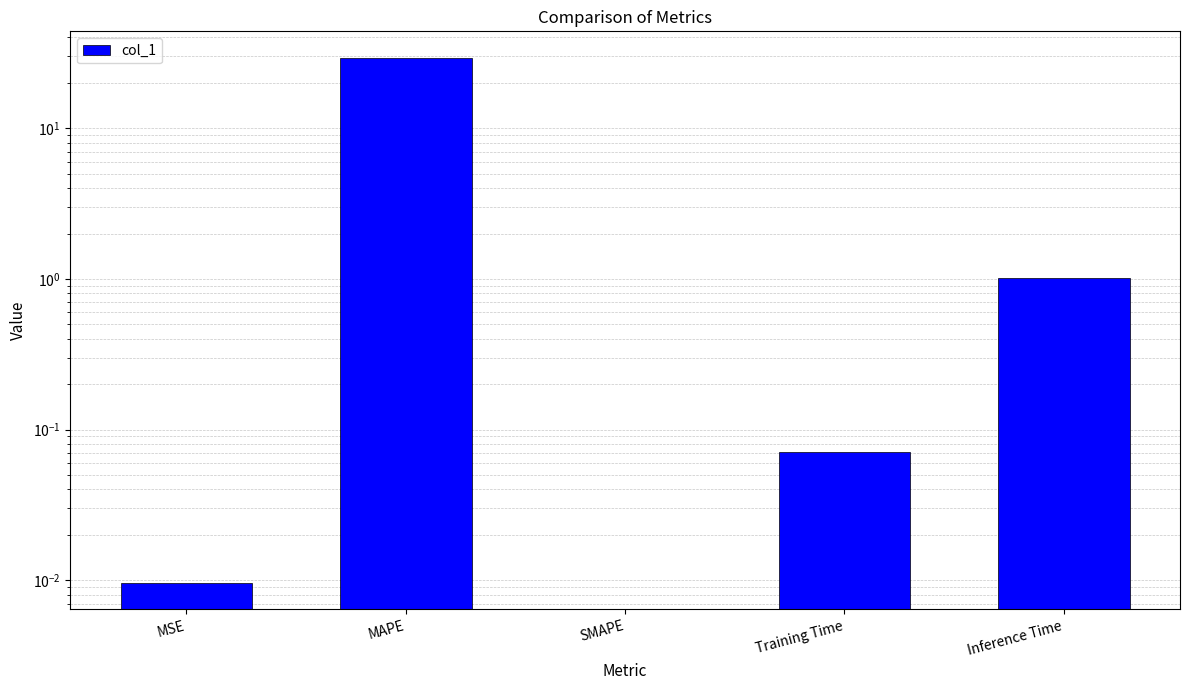

The chart shows a value of 1.0 at Inference Time. True or false?

True